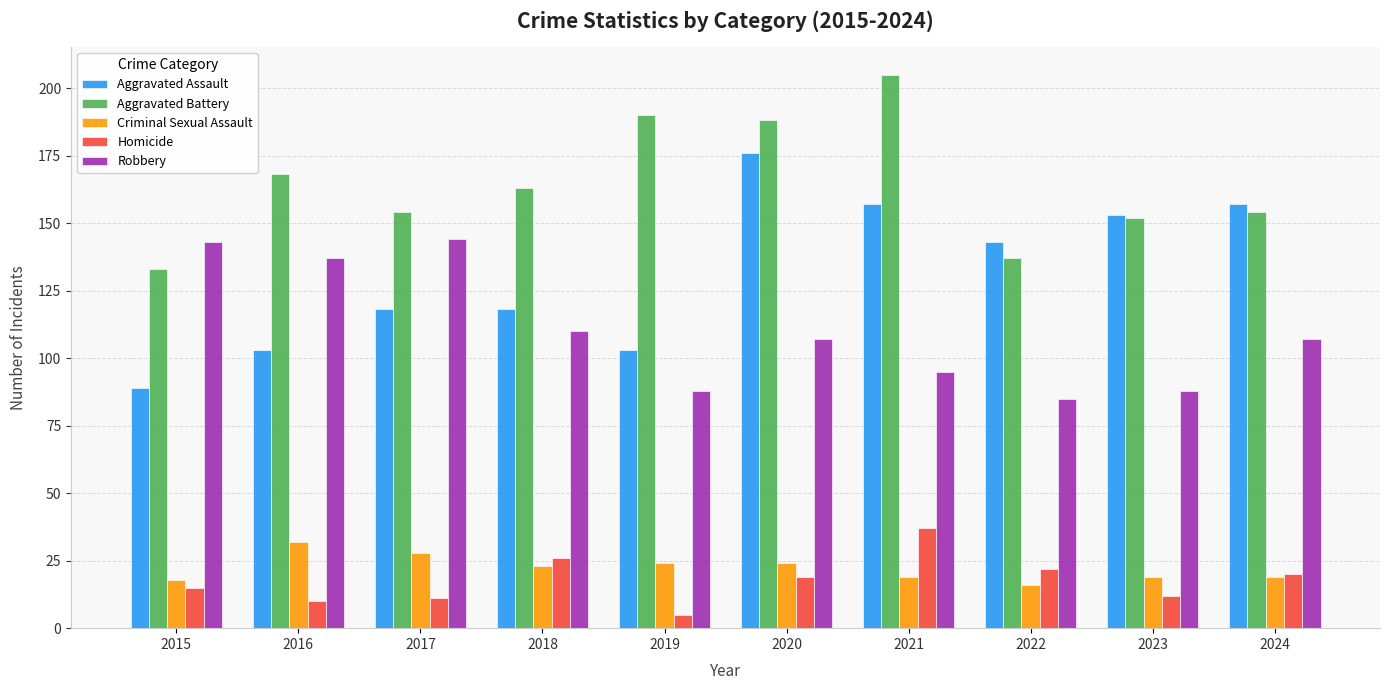

What is the difference between the highest and lowest values at 2024?

138